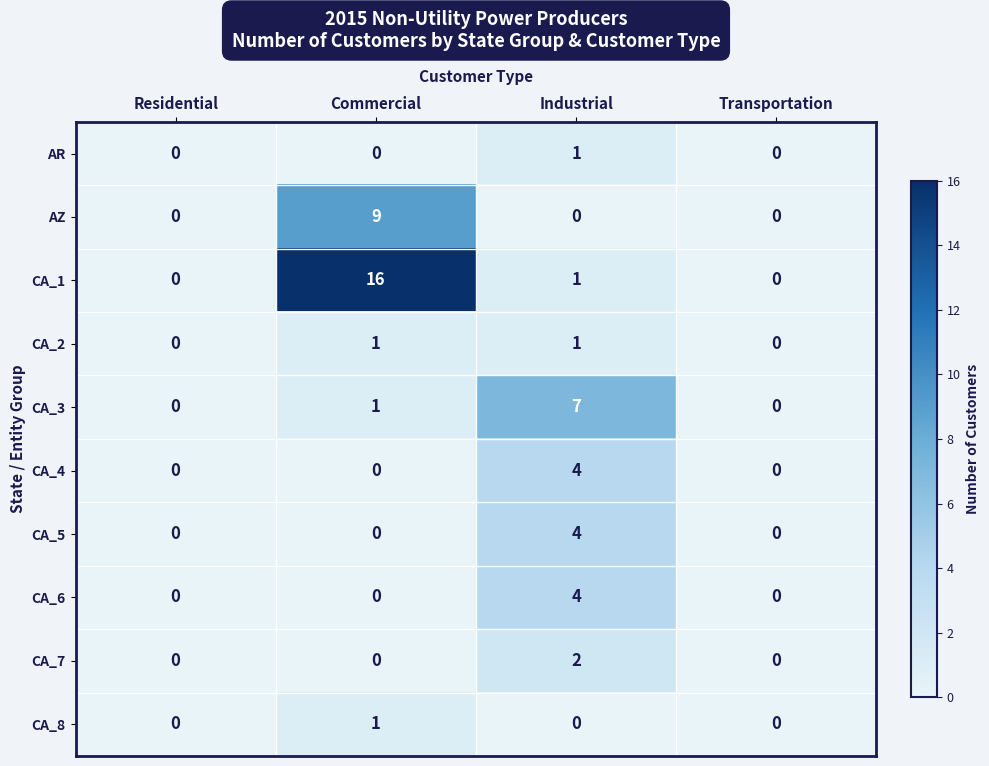

Is it true that CA_4 equals 0 at Transportation?

True